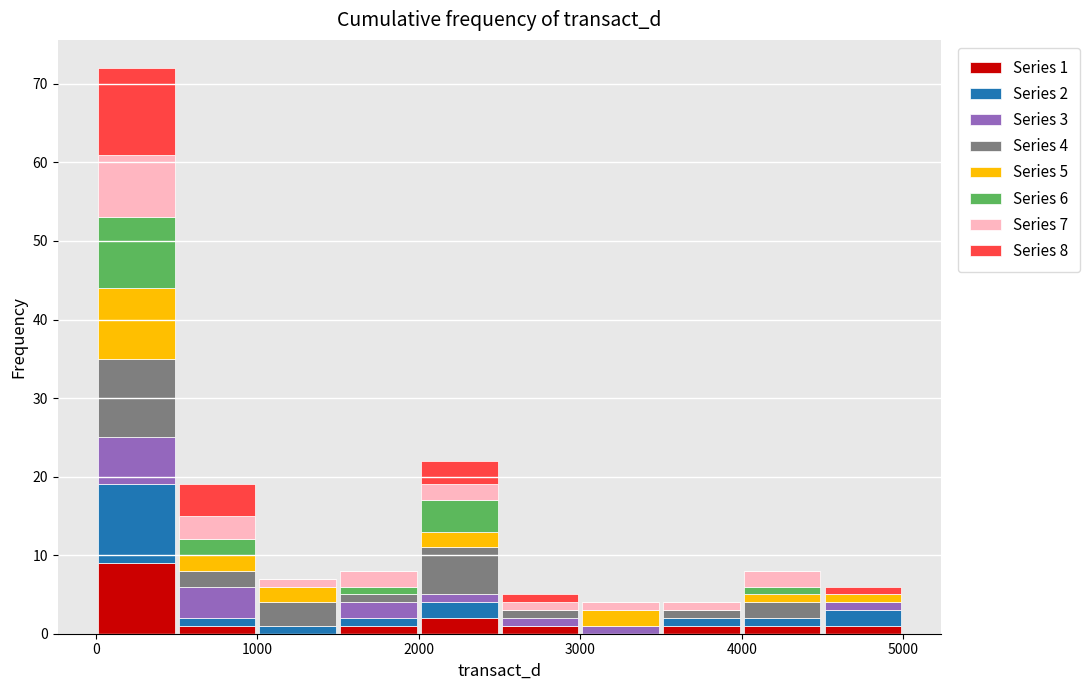

Which range on the x-axis has the tallest stacked bar (by total height)?

0 to 500